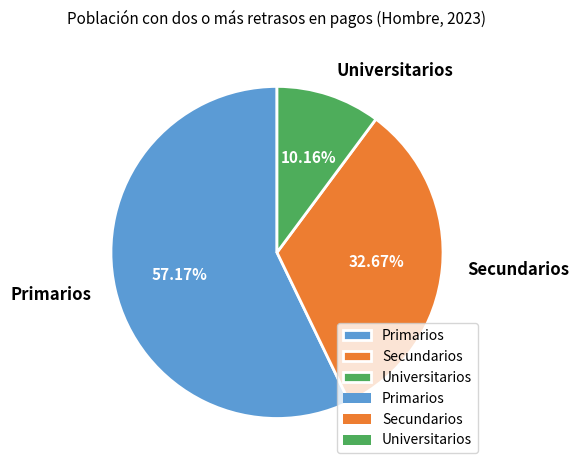

Is Primarios the majority of the pie?

Yes